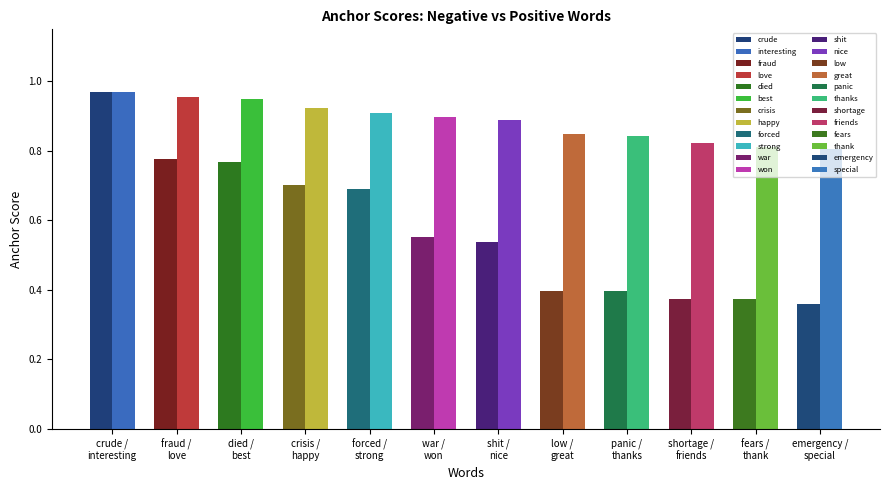

What is the approximate value of Positive words at crude?

1.0